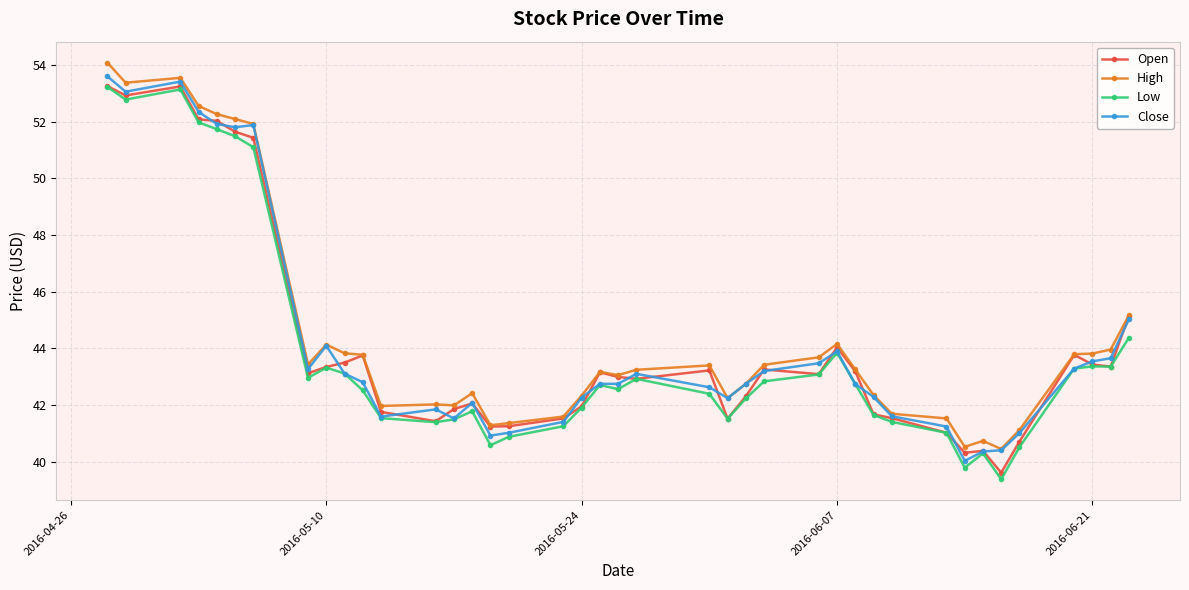

True or false: Open has more than 2 interior local peaks.

True